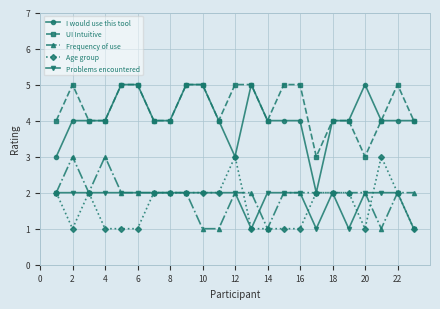

Which series has the largest range (max minus min)?

I would use this tool